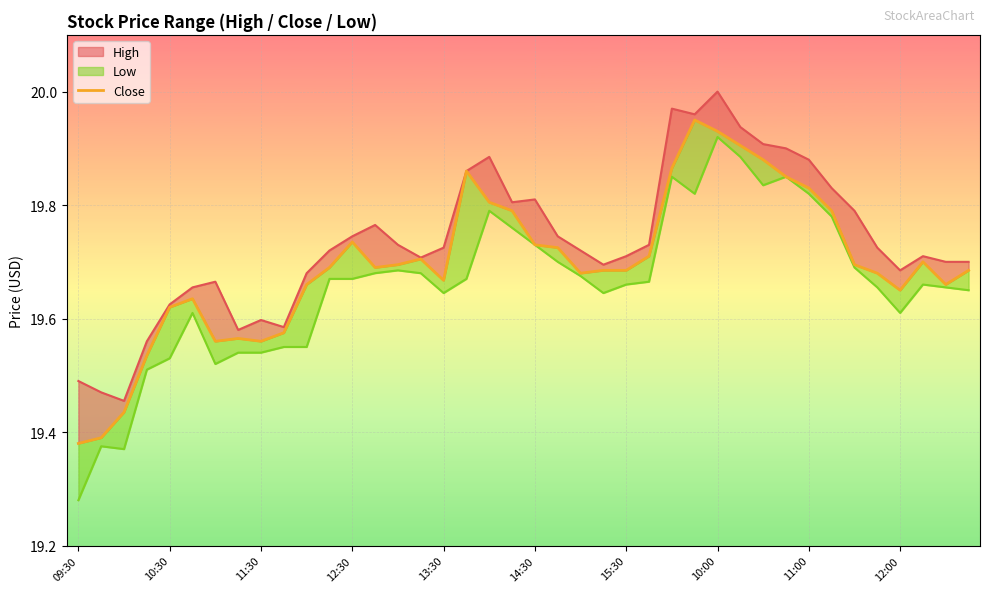

Which category has the lowest value across all series?

09:30